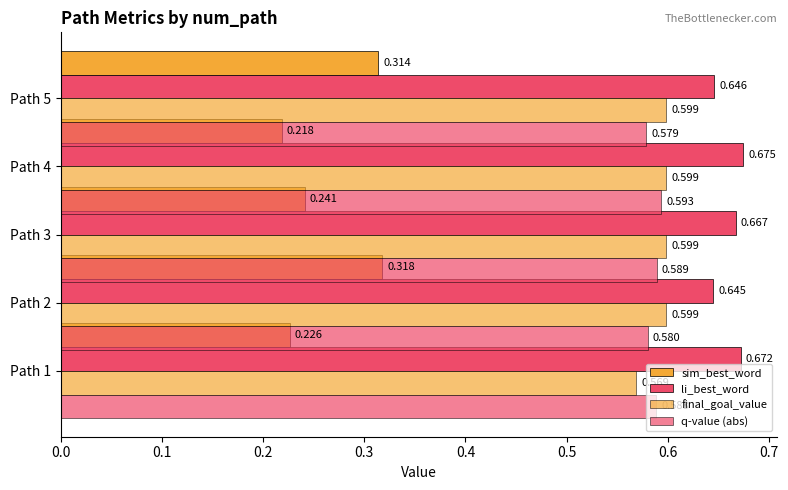

Which series has the largest range (max minus min)?

sim_best_word